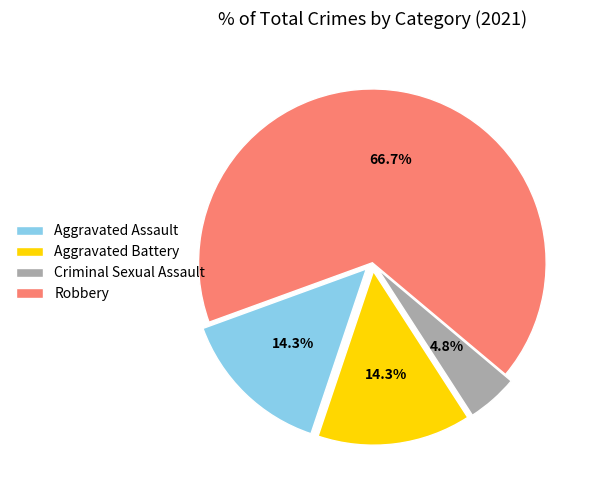

Count the number of slices in the pie.

4